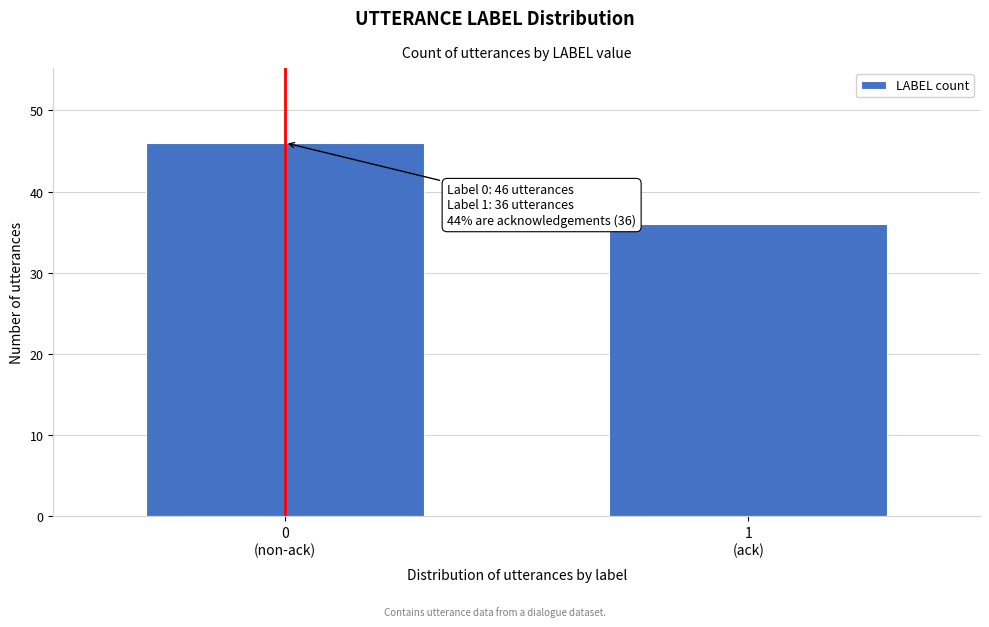

Reading left to right, extract all data points from this chart.

46	36